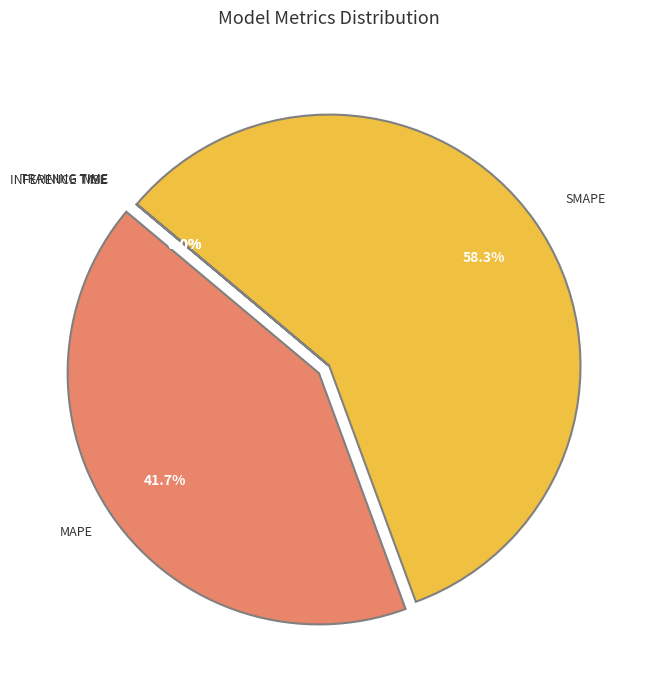

Is there any slice that represents more than half of the pie?

Yes